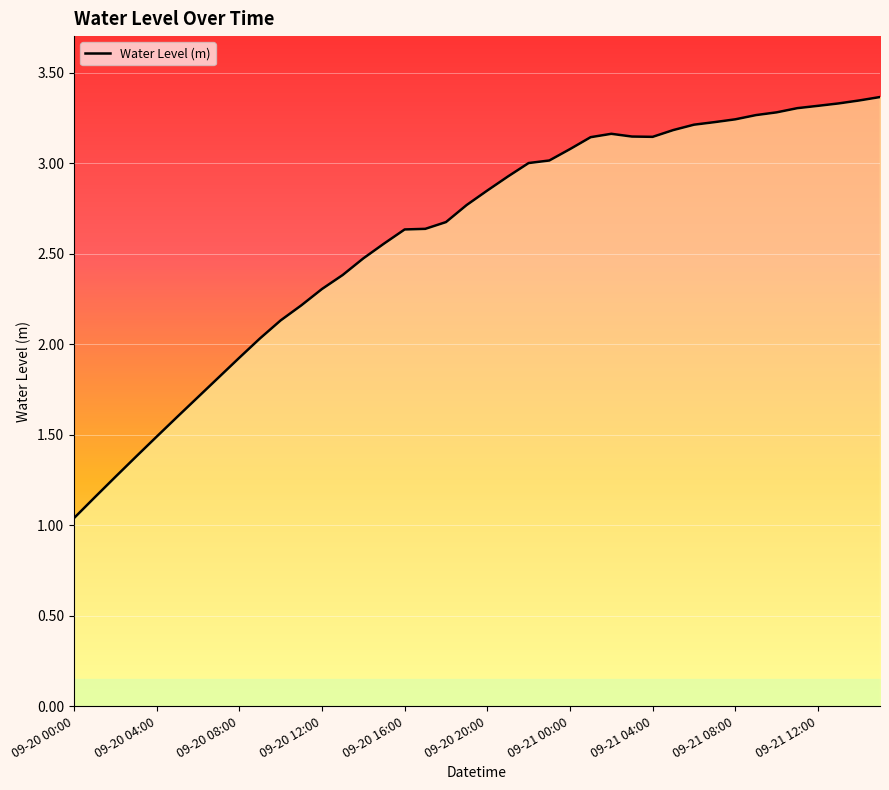

What is the greatest value displayed?

3.4